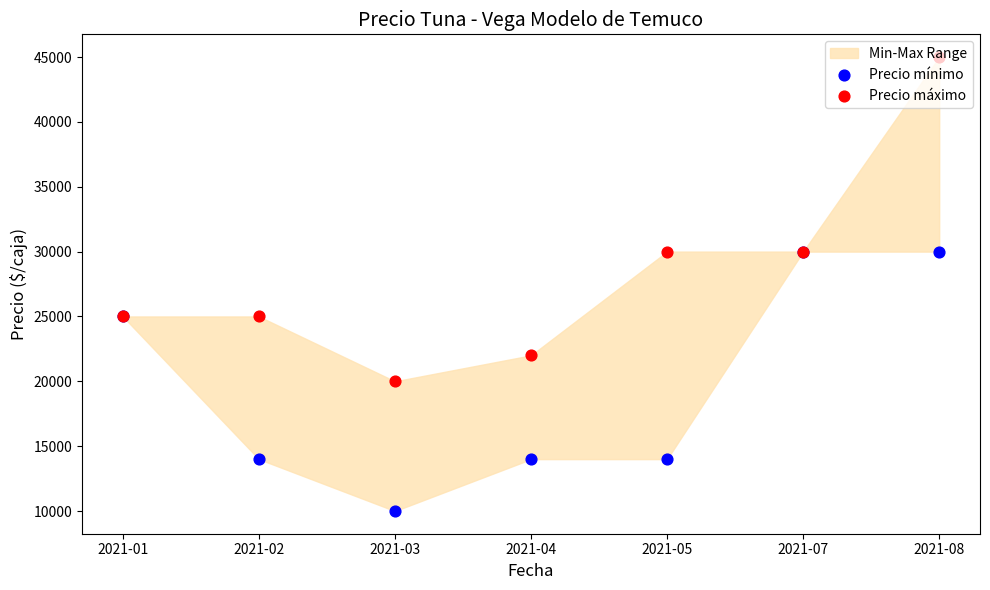

Is the value of Precio mínimo at 2021-02 greater than the value of Precio máximo at 2021-02?

No